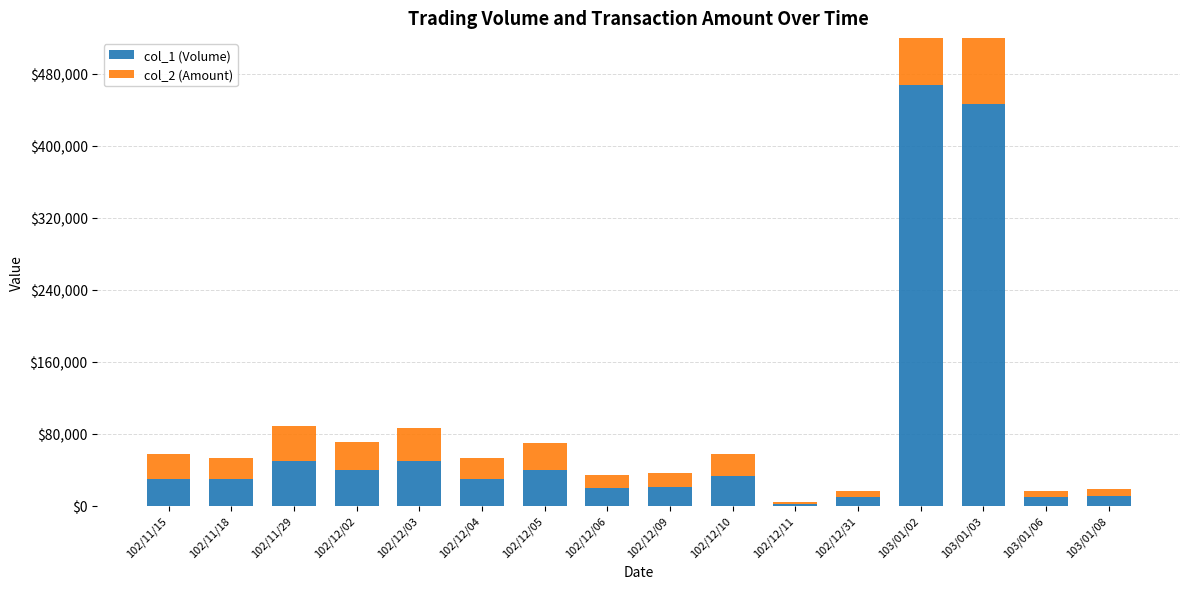

Count the number of data series in this chart.

2